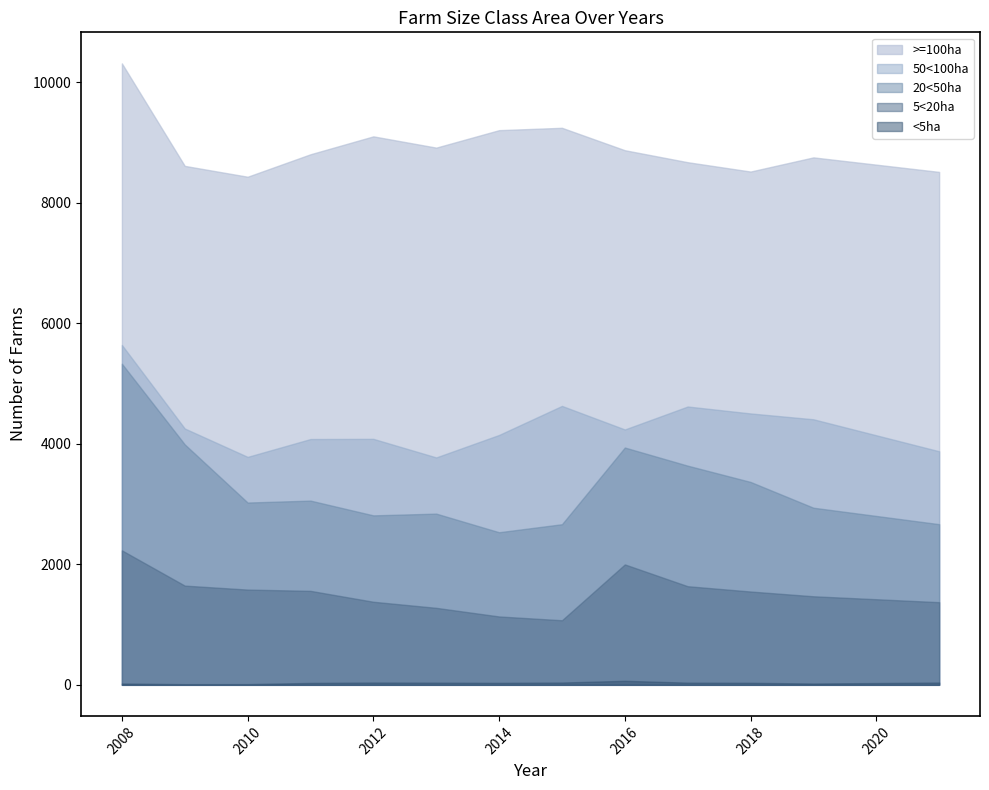

True or false: 20<50ha and 5<20ha intersect in this chart.

False